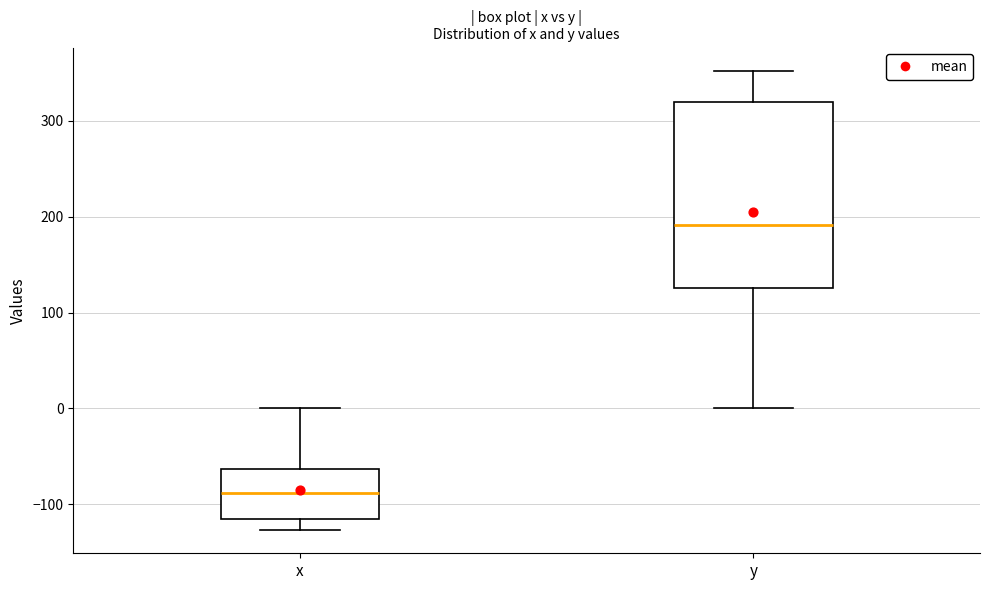

Reading left to right, read every box against the y-axis: the position of its median line, the range the box covers, and the ends of its whiskers. The values are not printed on the chart, so give them approximately, as read against the axis.

x: median -90, box -110 to -60, whiskers -130 to 0
y: median 190, box 130 to 320, whiskers 0 to 350